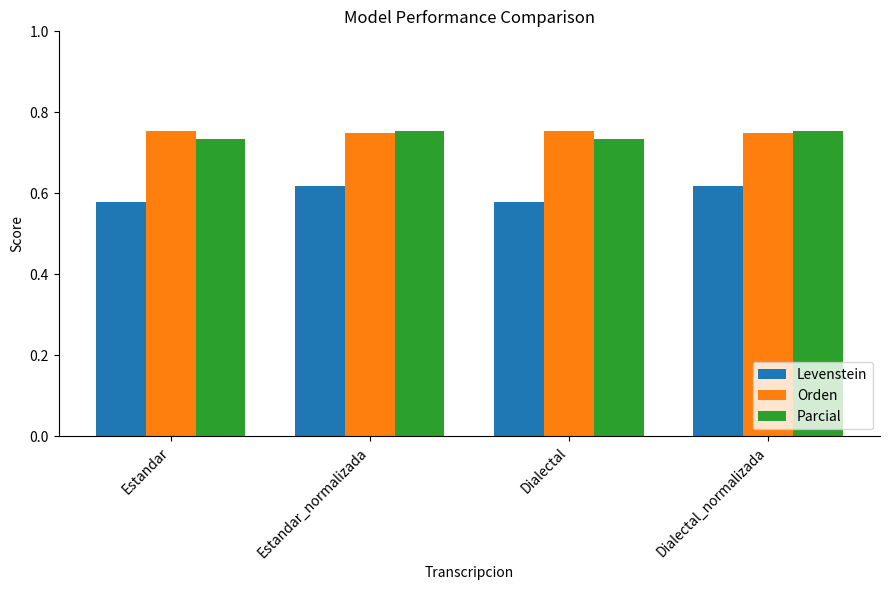

What is the label of the 1st bar from the left?

Estandar